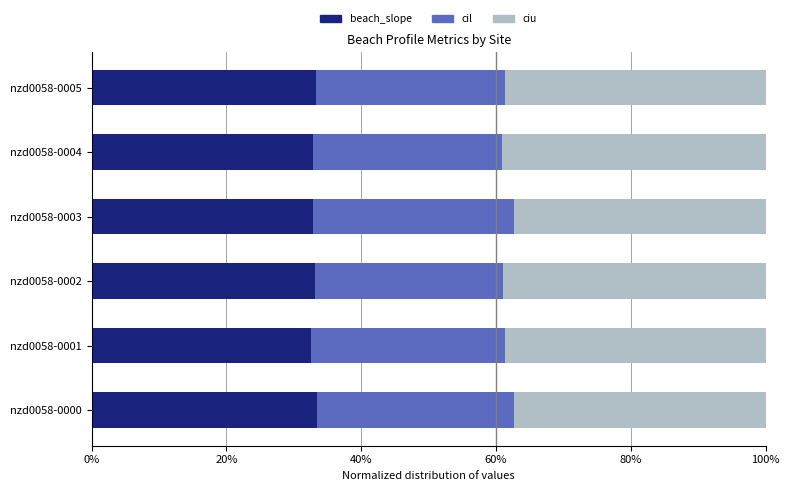

Rank the series by their maximum value, from lowest to highest.

cil, beach_slope, ciu